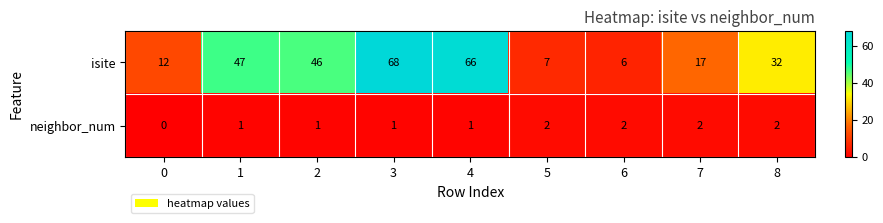

Rank the series by their maximum value, from lowest to highest.

neighbor_num, isite